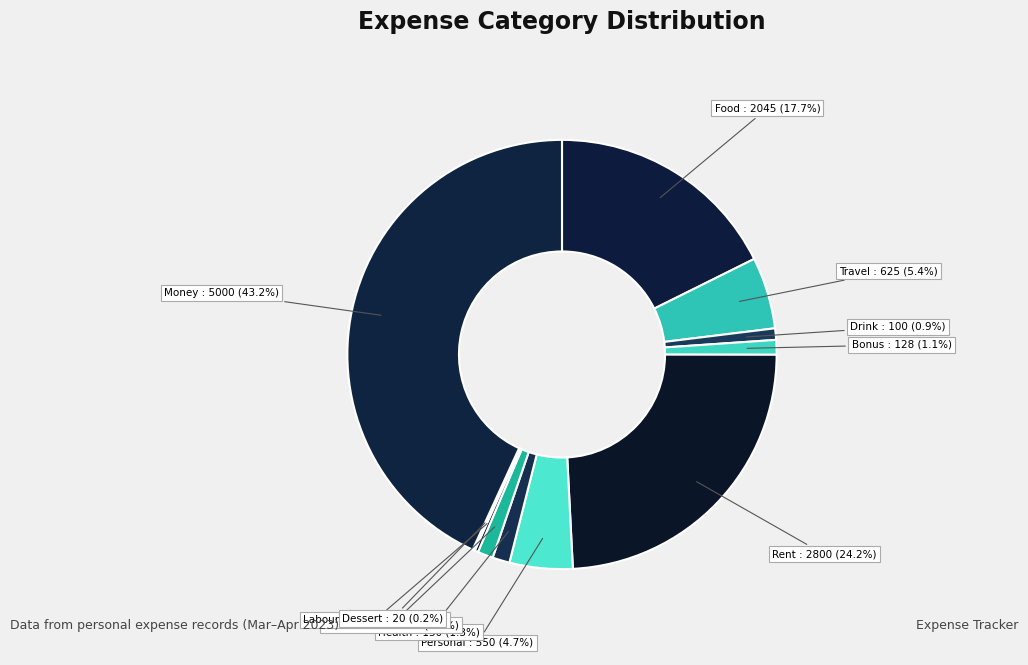

Count the number of slices in the pie.

11